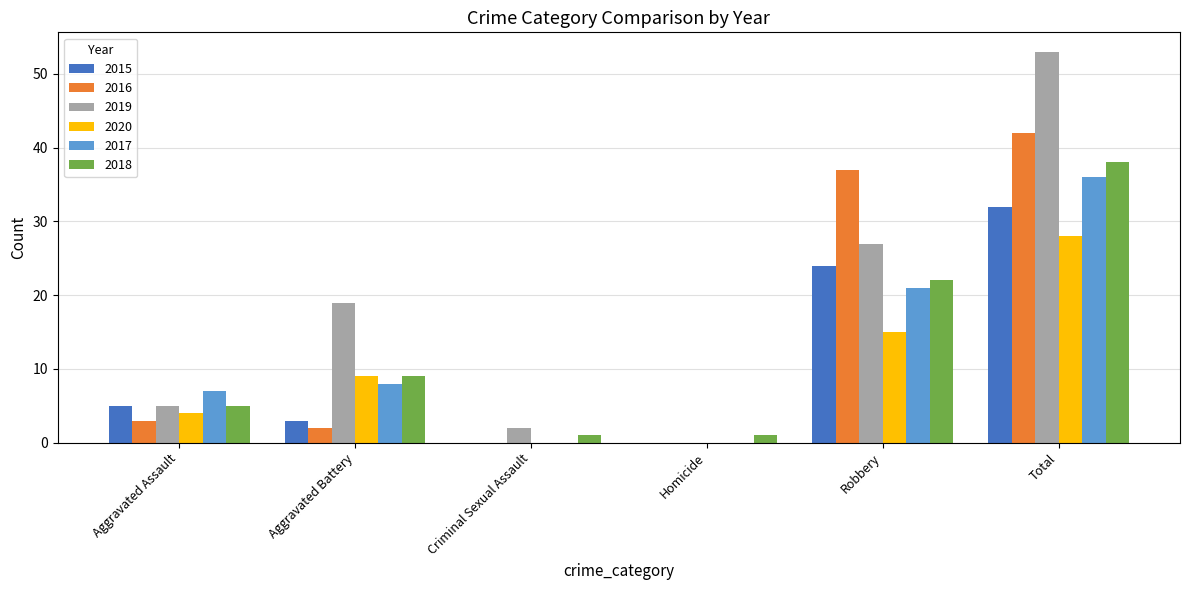

Are the bars grouped side by side (vs. stacked)?

Yes